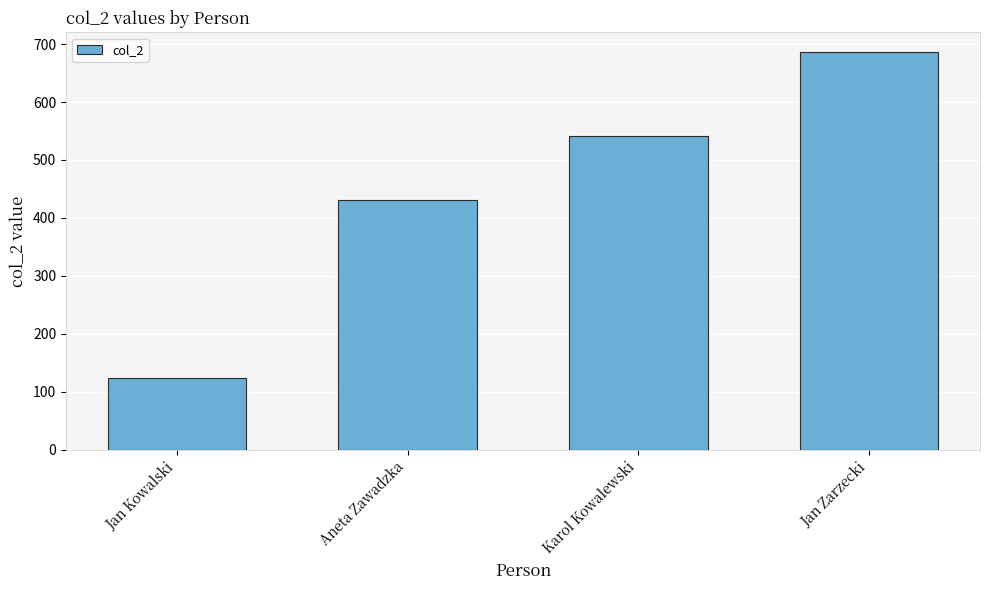

Does the chart contain stacked bars?

No